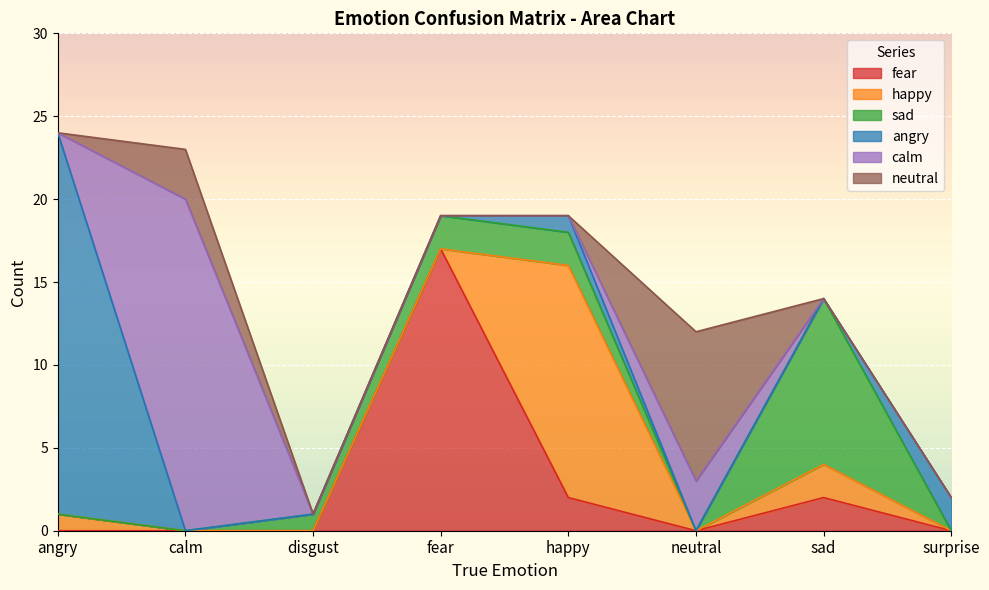

At which category does sad reach its first local valley?

neutral